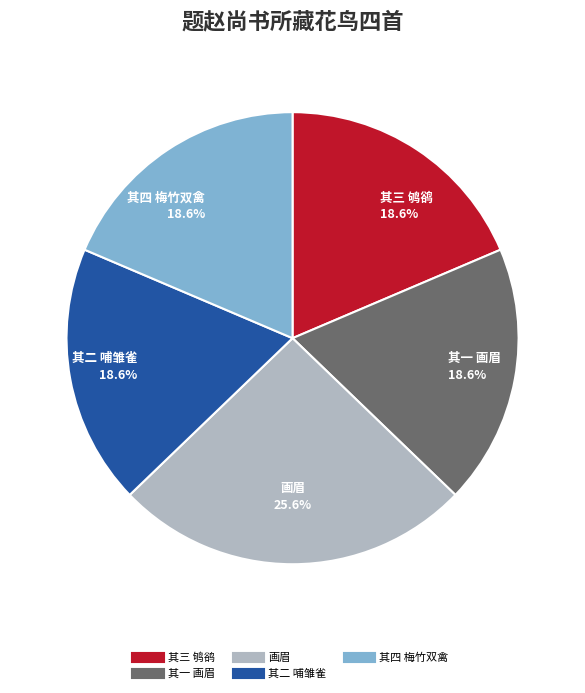

How many segments does this pie chart have?

5